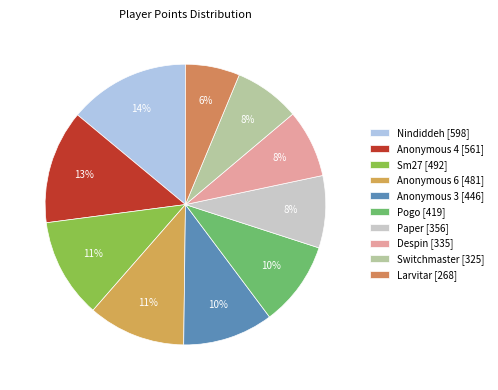

To the nearest percent, what portion does Anonymous 6 represent?

11%